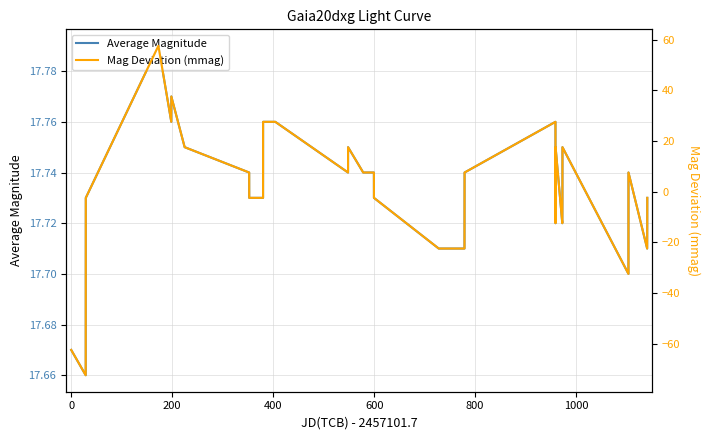

Does the chart have visible grid lines?

Yes